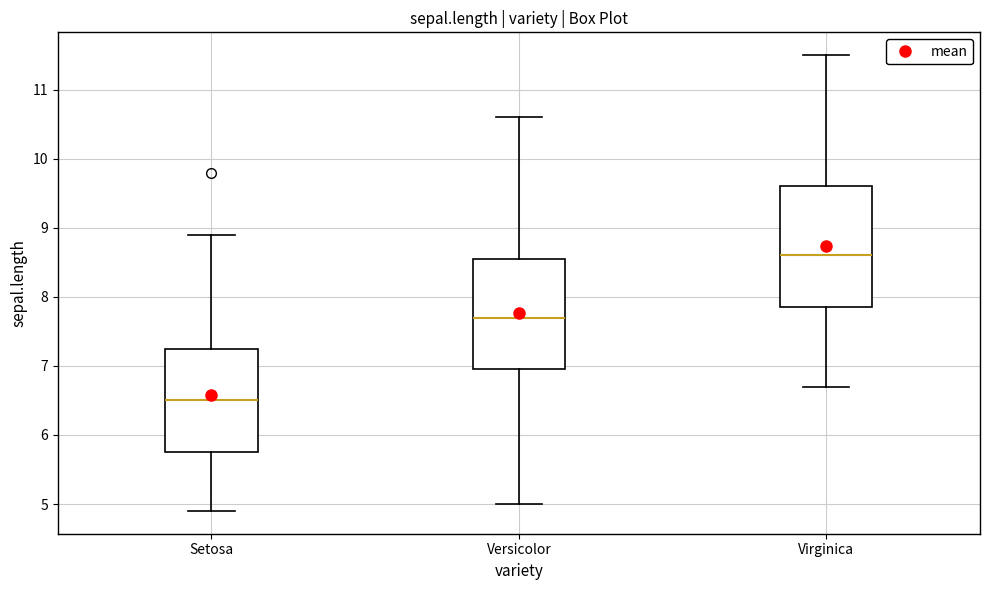

Comparing the boxes themselves (not the whiskers), which one is the tallest?

Virginica